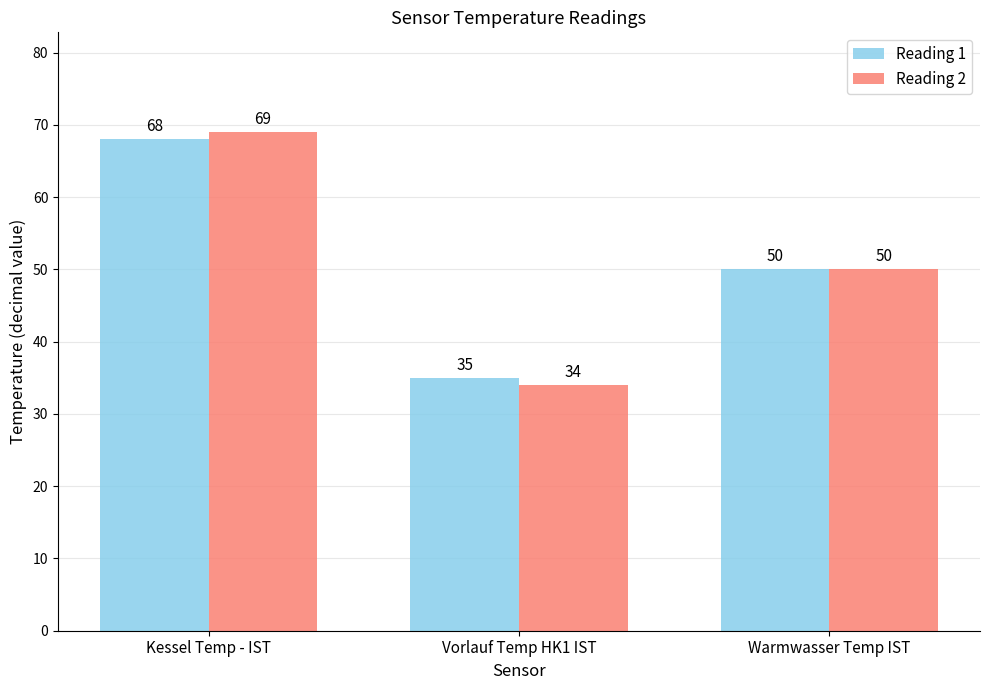

Which series changed the most between Vorlauf Temp HK1 IST and Warmwasser Temp IST?

Reading 2